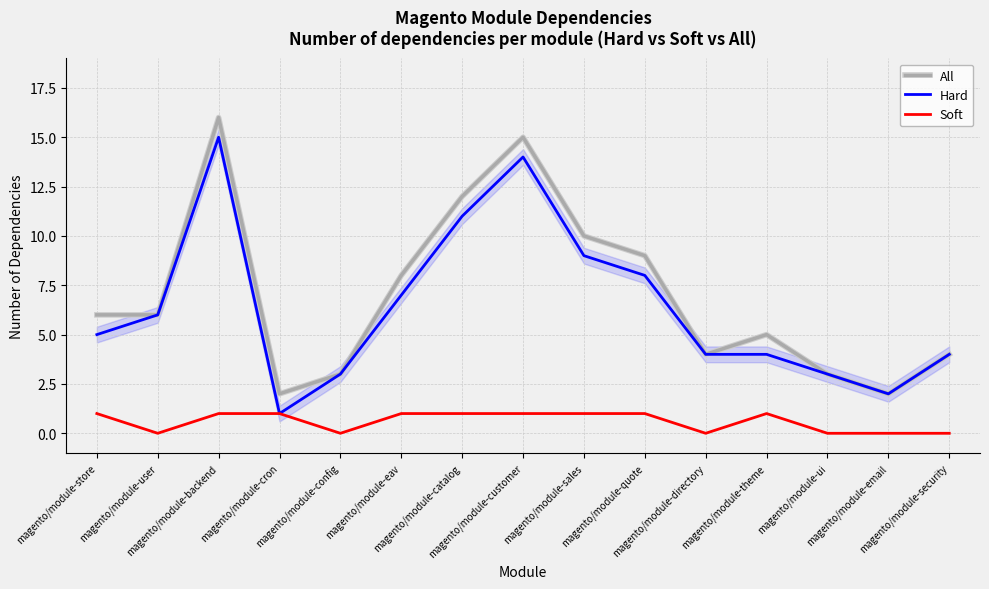

Rank the series at magento/module-theme from lowest to highest value.

Soft, Hard, All